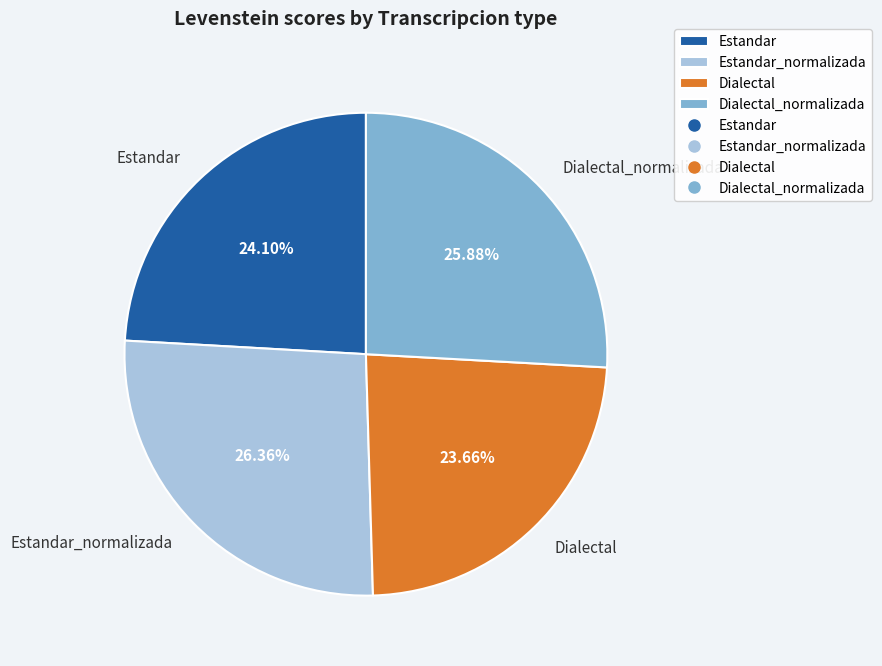

To the nearest percent, what is the average slice percentage?

25%